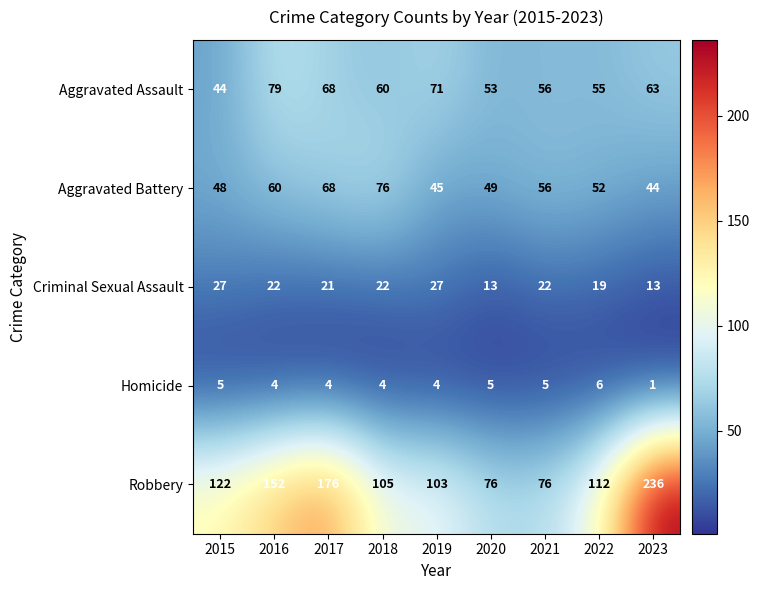

At which label is Robbery closest to 156?

2016